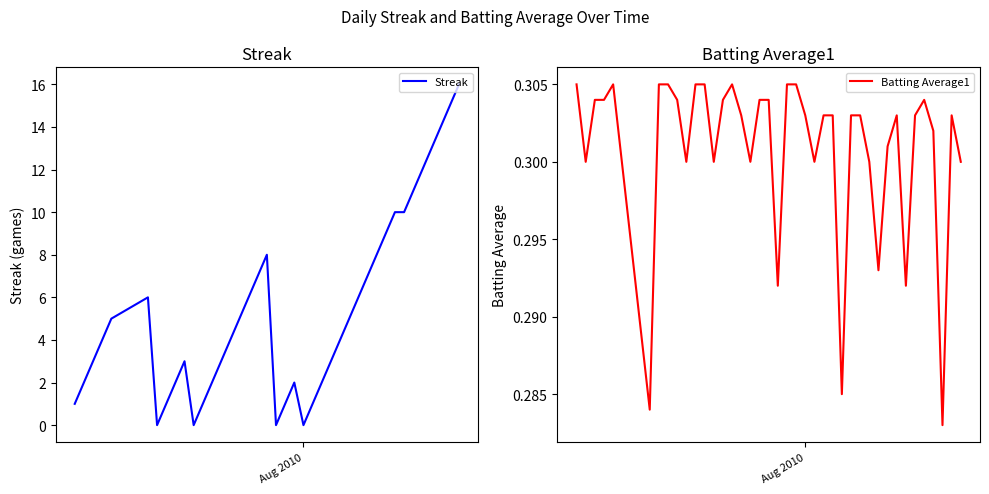

Reading left to right, transcribe all the data shown in this chart.

Streak: 1.0	2.0	3.0	4.0	5.0	6.0	0.0	1.0	2.0	3.0	0.0	1.0	2.0	3.0	4.0	5.0	6.0	7.0	8.0	0.0	1.0	2.0	0.0	1.0	2.0	3.0	4.0	5.0	6.0	7.0	8.0	9.0	10.0	10.0	11.0	12.0	13.0	14.0	15.0	16.0
Batting Average1: 0.3	0.3	0.3	0.3	0.3	0.3	0.3	0.3	0.3	0.3	0.3	0.3	0.3	0.3	0.3	0.3	0.3	0.3	0.3	0.3	0.3	0.3	0.3	0.3	0.3	0.3	0.3	0.3	0.3	0.3	0.3	0.3	0.3	0.3	0.3	0.3	0.3	0.3	0.3	0.3